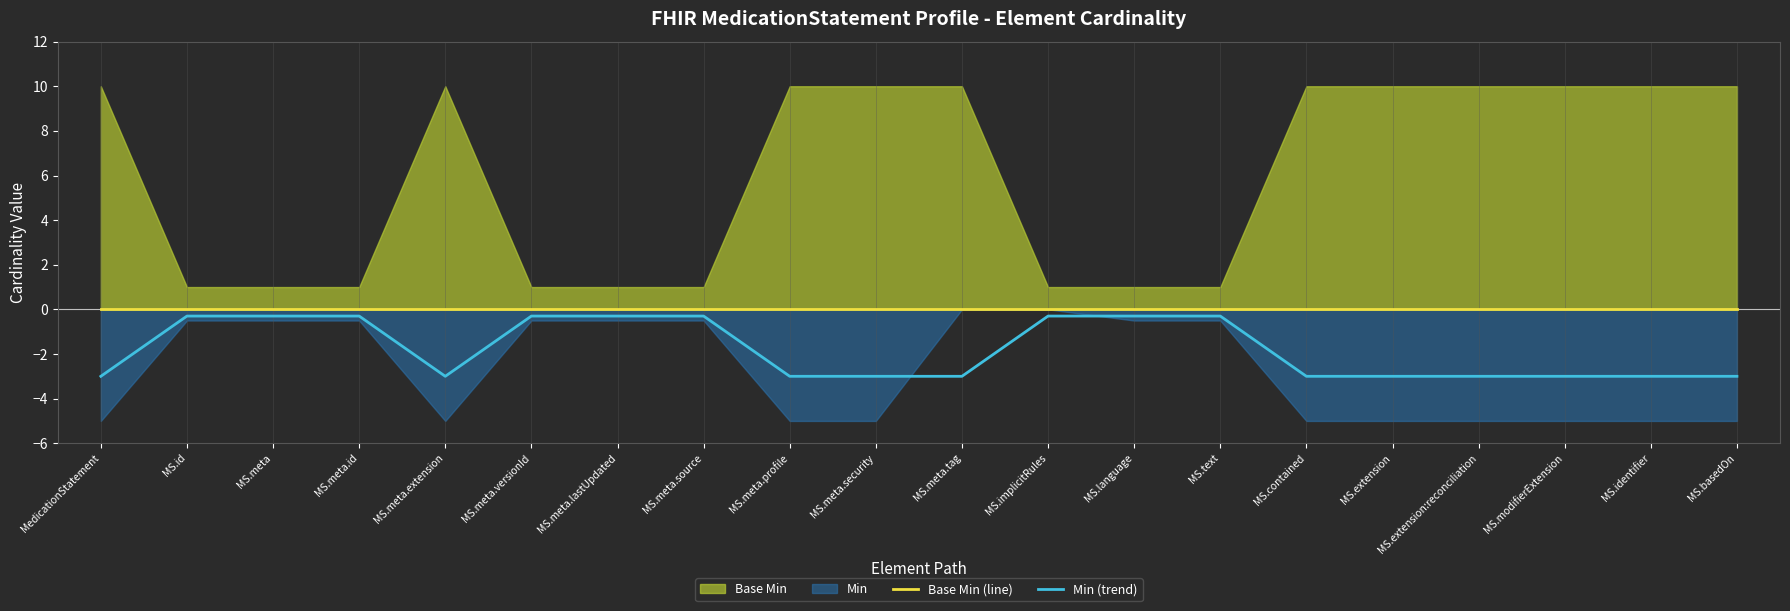

What is the label of the 17th point from the left?

MS.extension:reconciliation